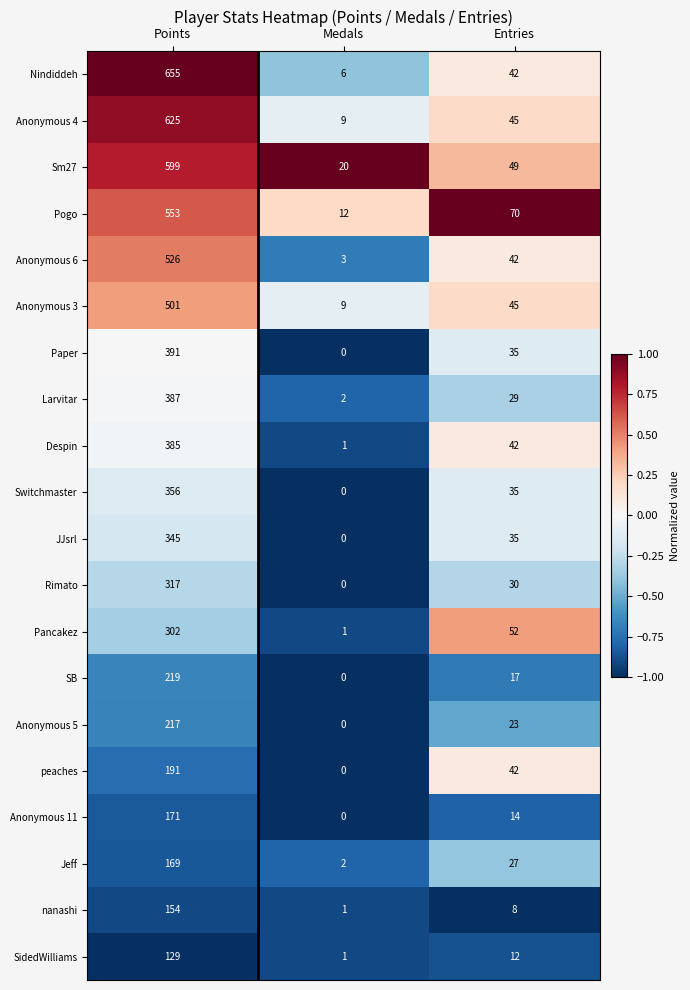

How many Despin values are between 1 and 385?

3